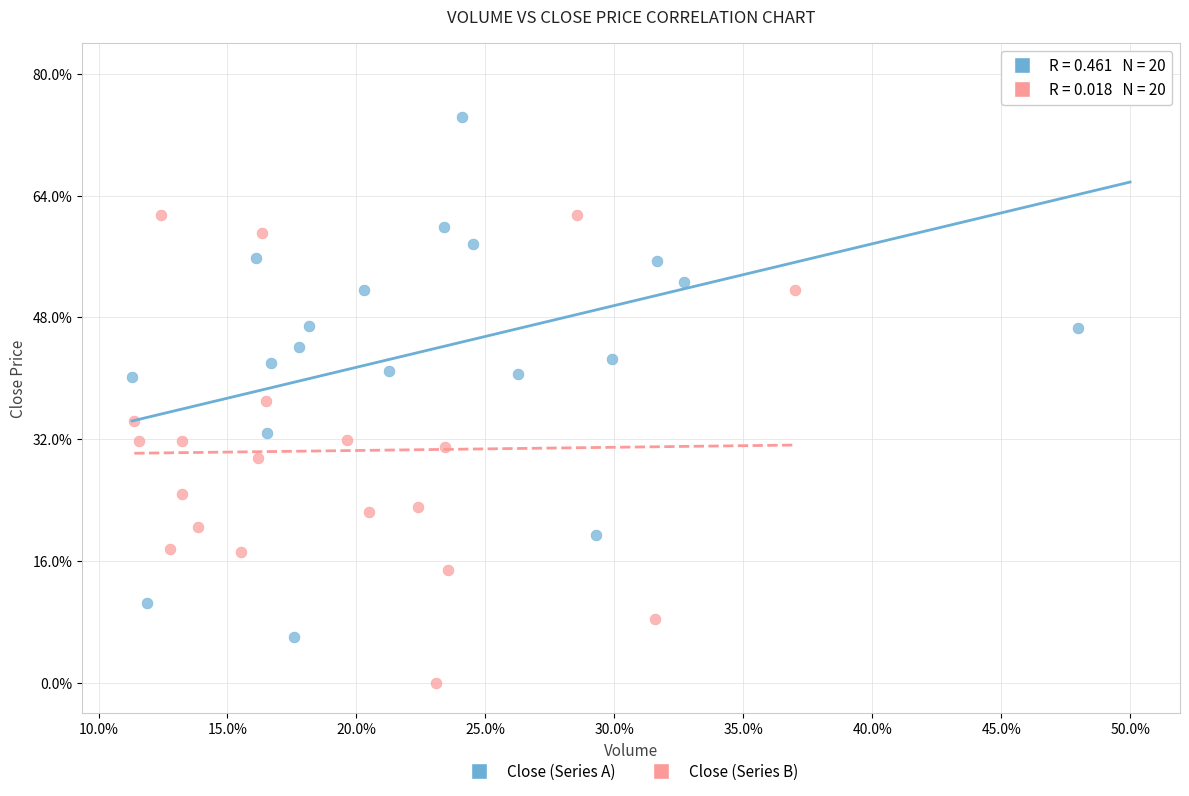

What are all the series names shown in the legend?

Close (Series A), Close (Series B)